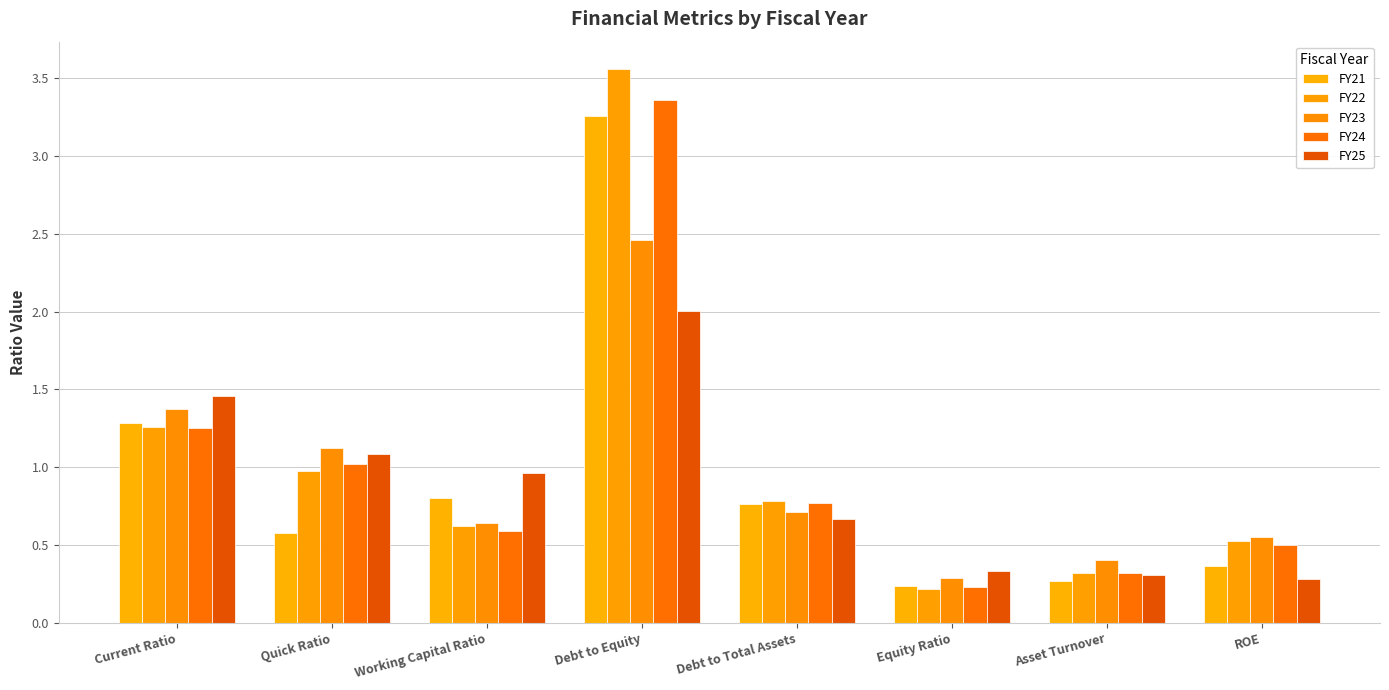

Which series has the largest total across all categories?

FY22